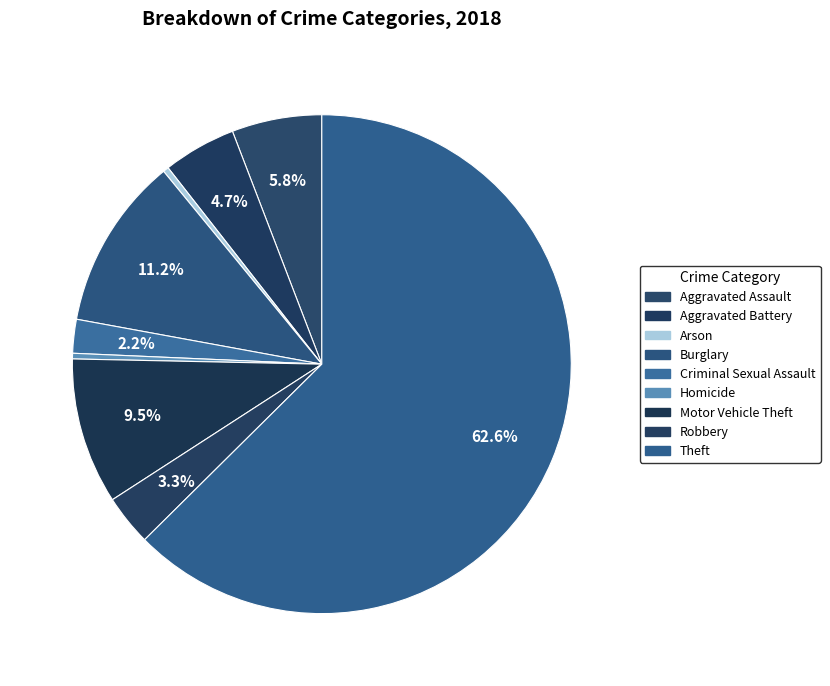

Which category has the smallest portion of the pie?

Arson